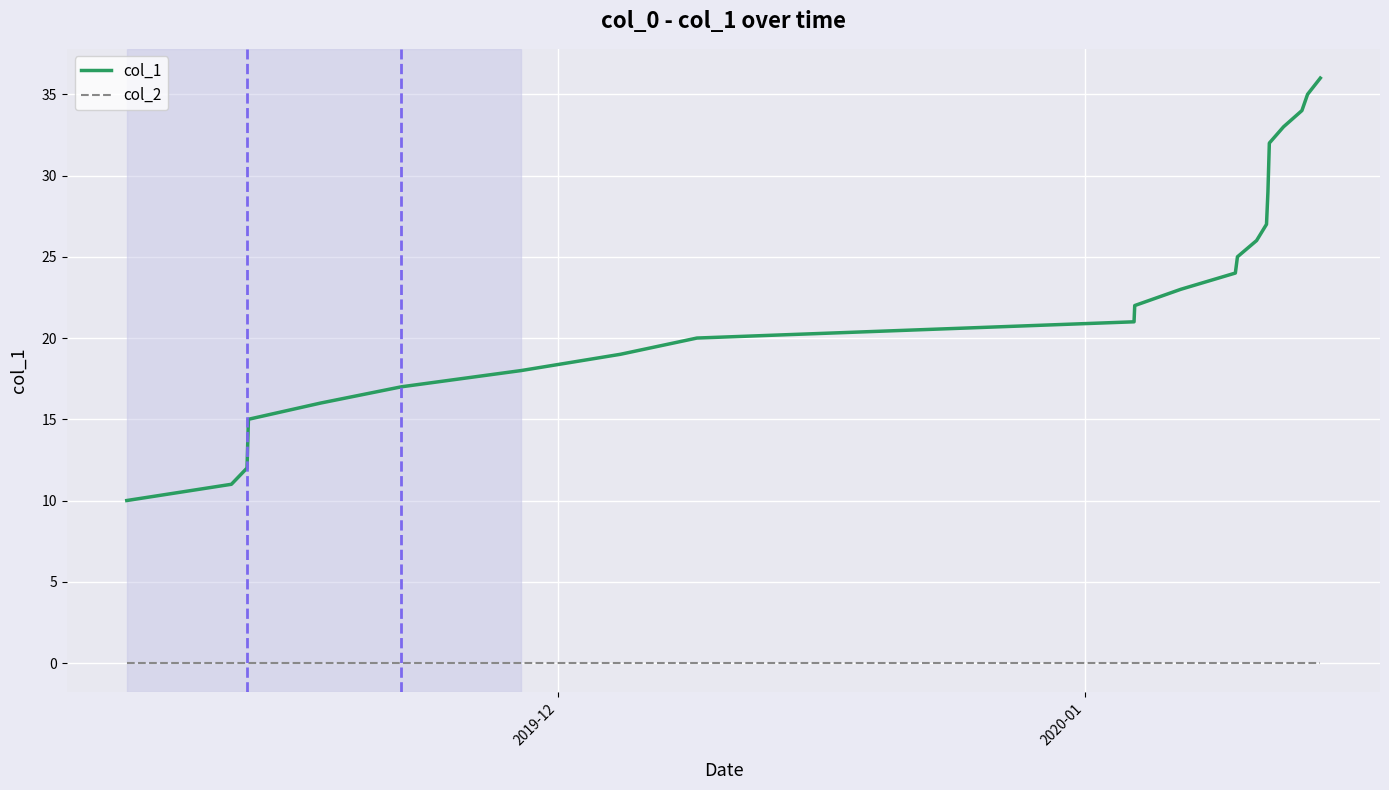

List the series in order of their overall mean, lowest first.

col_2, col_1